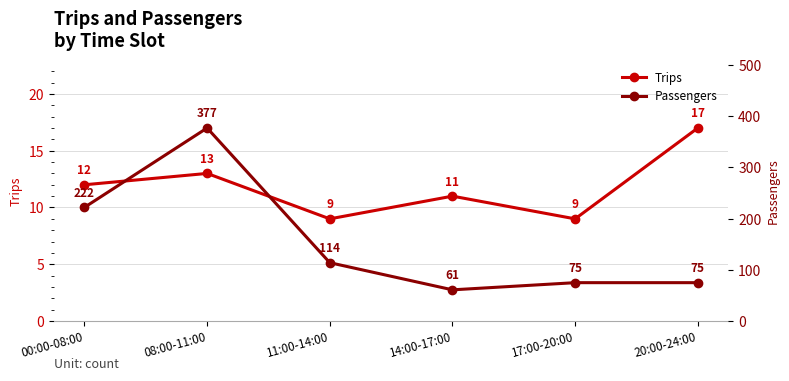

True or false: Passengers and Trips cross at least once.

False